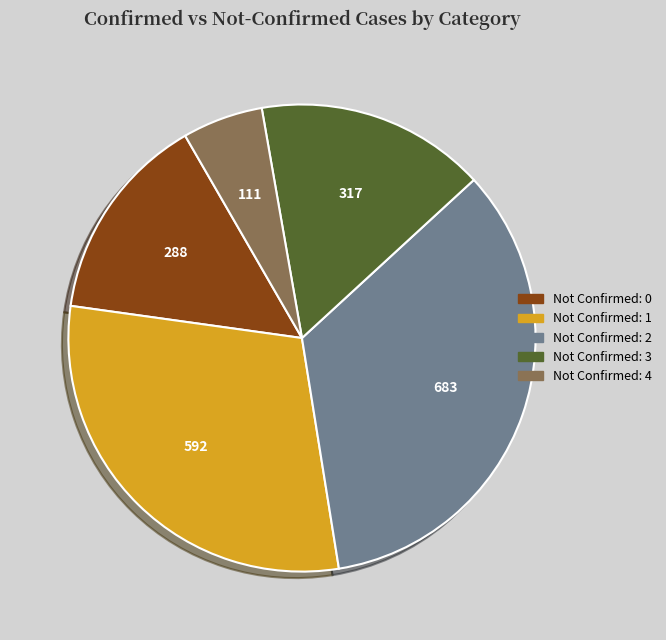

Is there any slice that represents more than half of the pie?

No